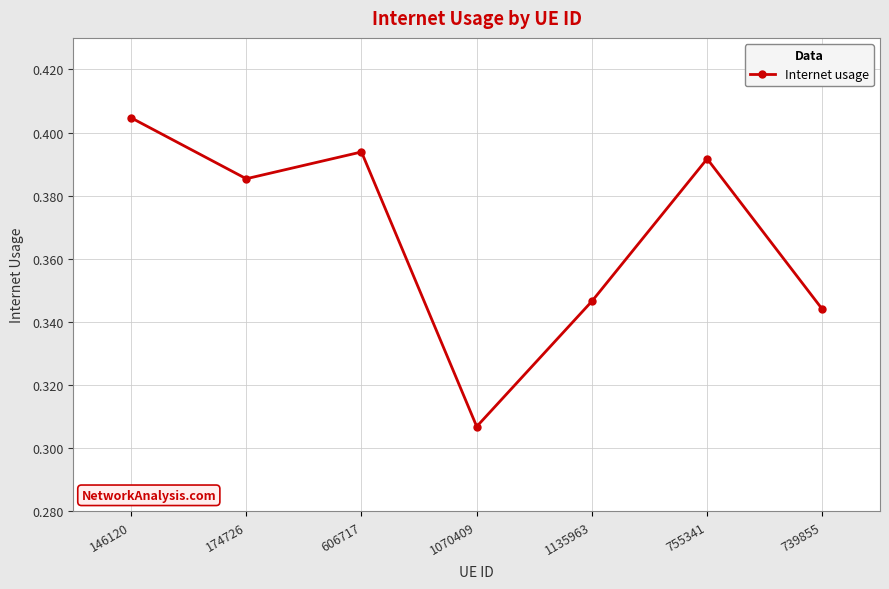

Where is the first local maximum?

606717